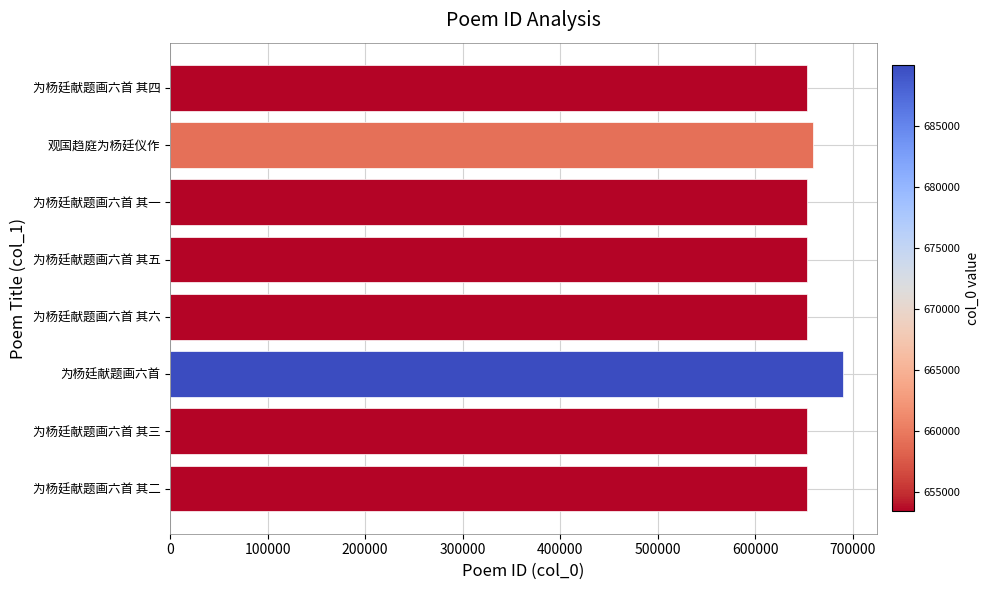

What is the ratio of the value at 观国趋庭为杨廷仪作 to the value at 为杨廷献题画六首 其二?

1.0